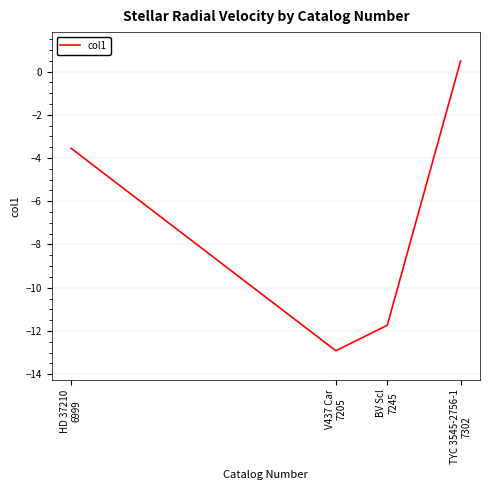

Rank the categories by value from lowest to highest.

V437 Car
7205, BV Scl
7245, HD 37210
6999, TYC 3545-2756-1
7302